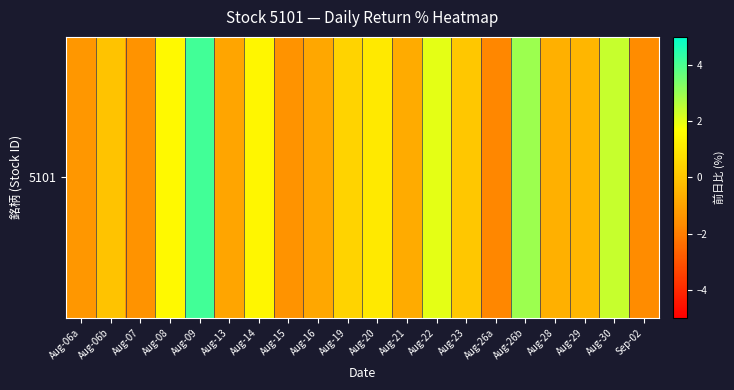

Which label corresponds to the largest value in the chart?

Aug-09